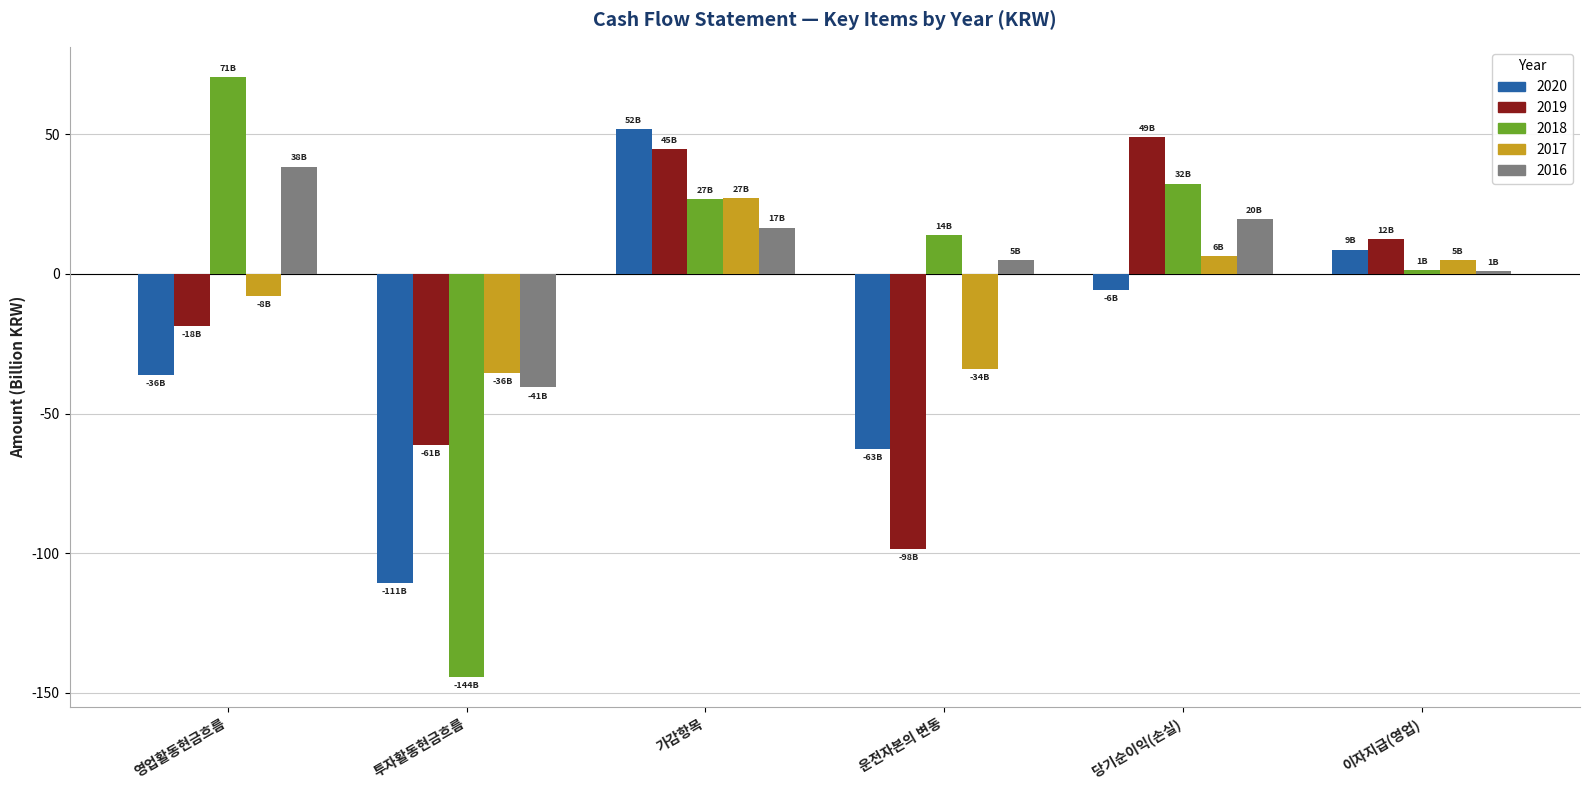

Is it true that 2020 equals -58.7 at 영업활동현금흐름?

False